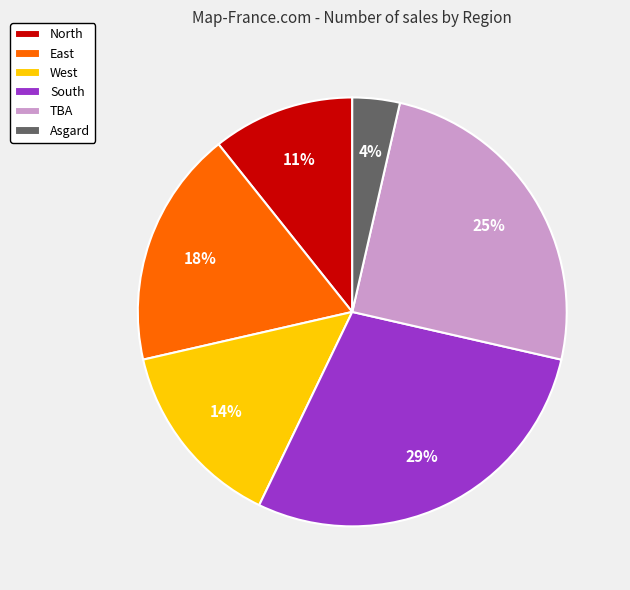

Which has a higher value, TBA or Asgard?

TBA